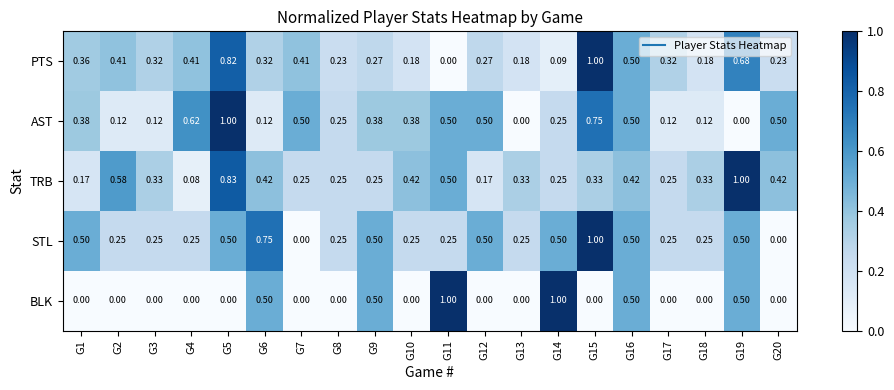

Which series has the largest total across all categories?

TRB